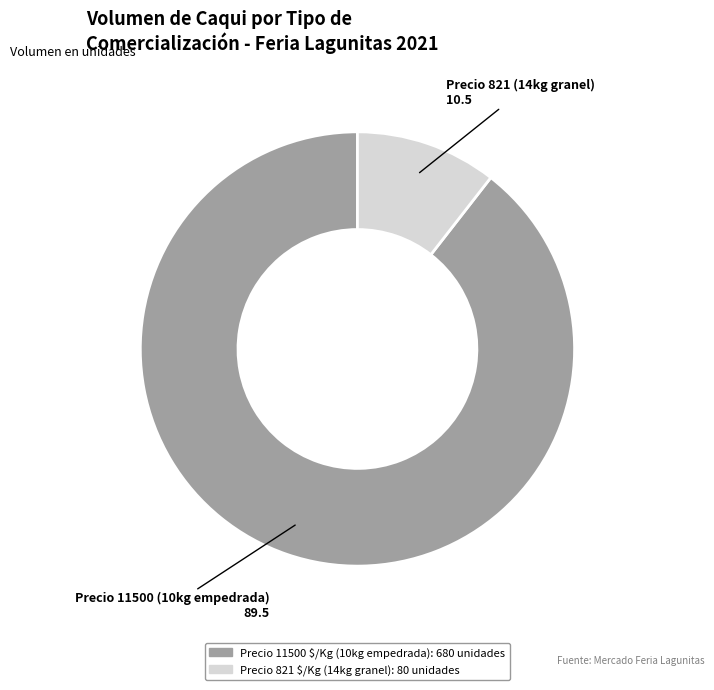

Is there any slice that represents more than half of the pie?

Yes